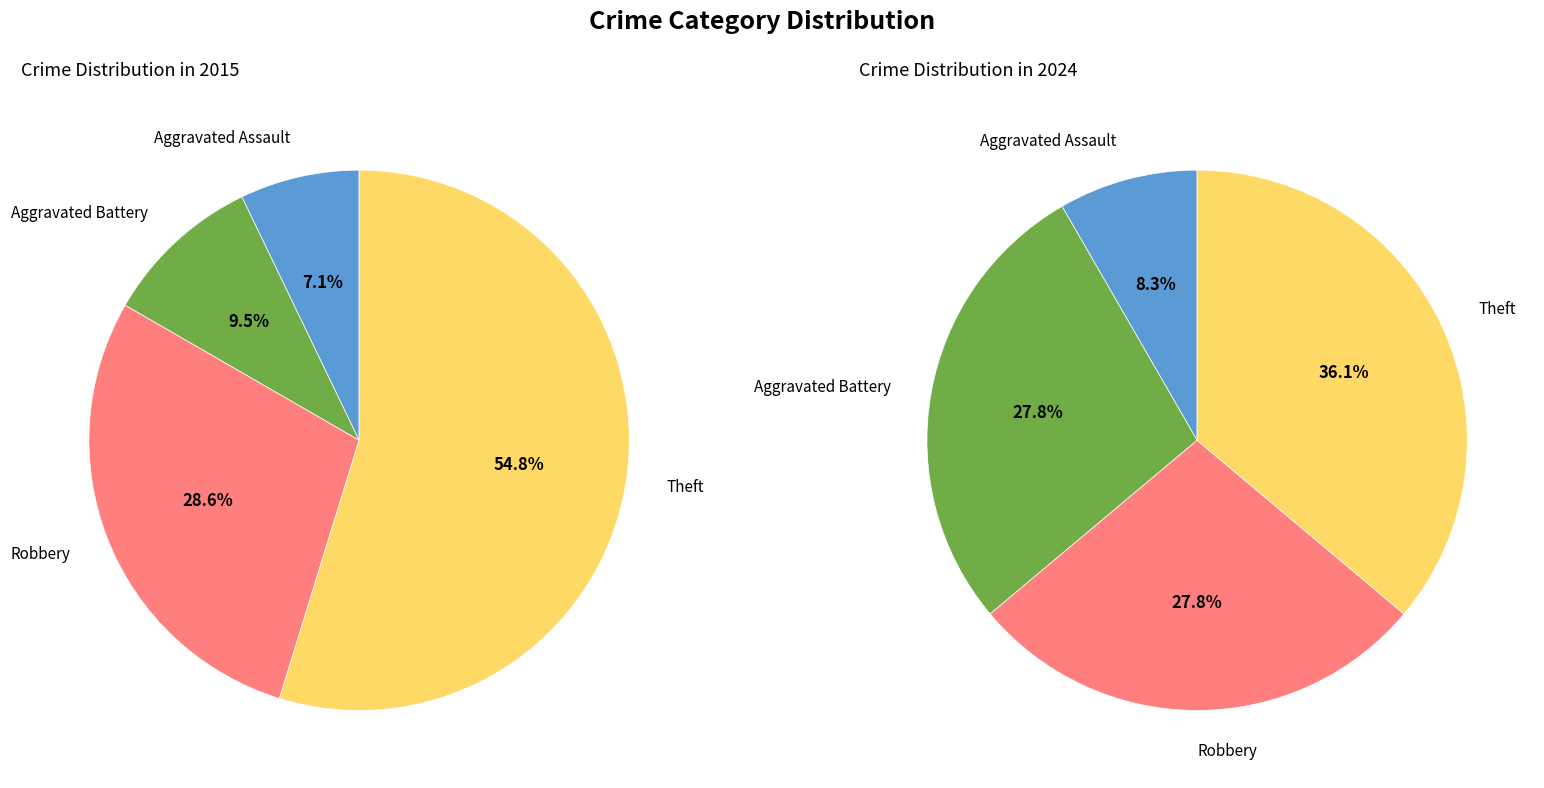

The Robbery slice represents 13% of the pie. True or false?

False